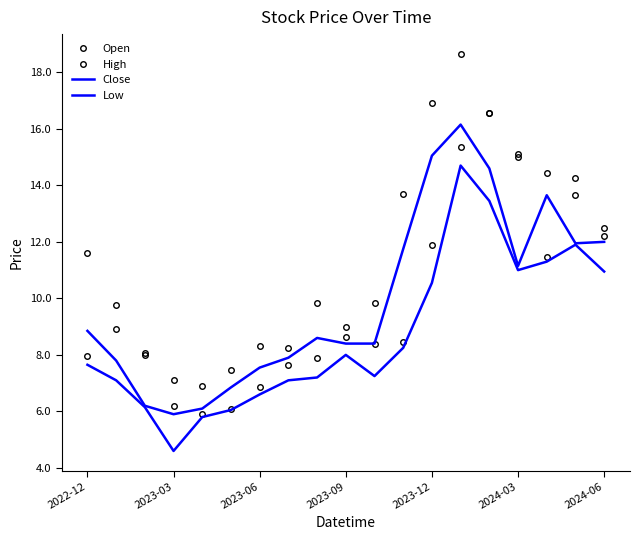

Reading right to left, list all the values displayed in this chart.

Open: 12.2	13.6	11.4	15.0	16.5	15.4	11.9	8.4	8.4	8.6	7.9	7.7	6.8	6.1	5.9	6.2	8.0	8.9	7.9
High: 12.5	14.2	14.4	15.1	16.5	18.6	16.9	13.7	9.9	9.0	9.9	8.2	8.3	7.4	6.9	7.1	8.1	9.8	11.6
Close: 12.0	11.9	13.6	11.1	14.6	16.1	15.1	11.8	8.4	8.4	8.6	7.9	7.6	6.8	6.1	5.9	6.2	7.8	8.9
Low: 10.9	11.9	11.3	11.0	13.4	14.7	10.6	8.2	7.2	8.0	7.2	7.1	6.6	6.1	5.8	4.6	6.2	7.1	7.7